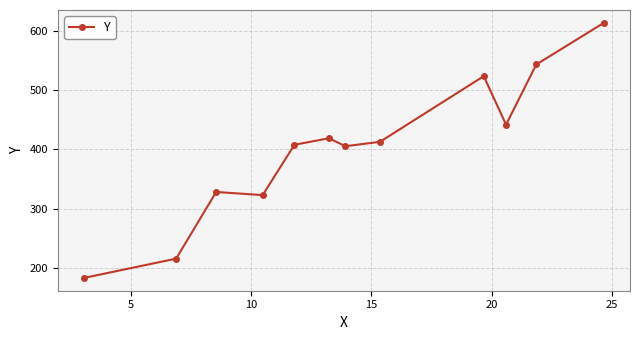

What is the smallest value displayed?

182.9